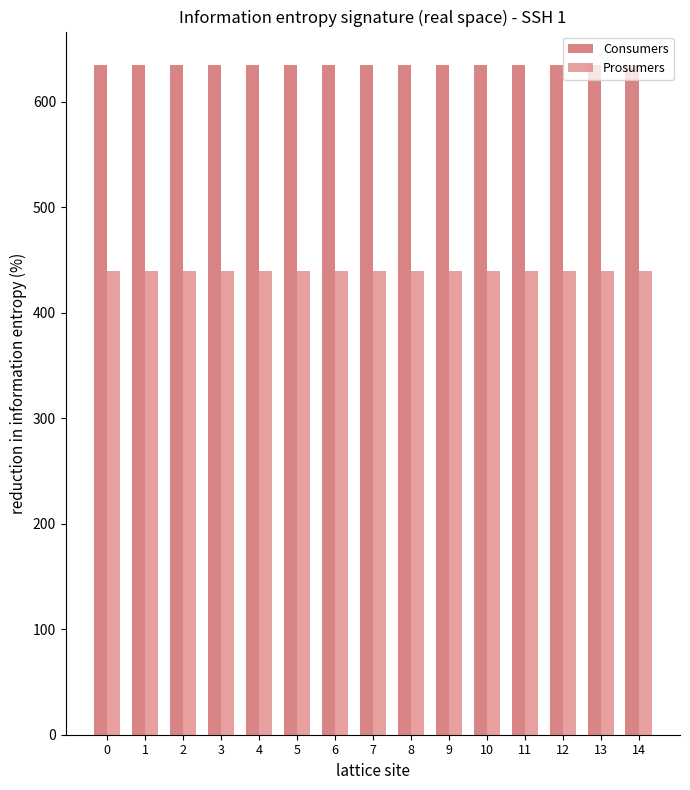

Reading left to right, what are all the values shown in this chart?

Consumers: 0=635	1=635	2=635	3=635	4=635	5=635	6=635	7=635	8=635	9=635	10=635	11=635	12=635	13=635	14=635
Prosumers: 0=440	1=440	2=440	3=440	4=440	5=440	6=440	7=440	8=440	9=440	10=440	11=440	12=440	13=440	14=440